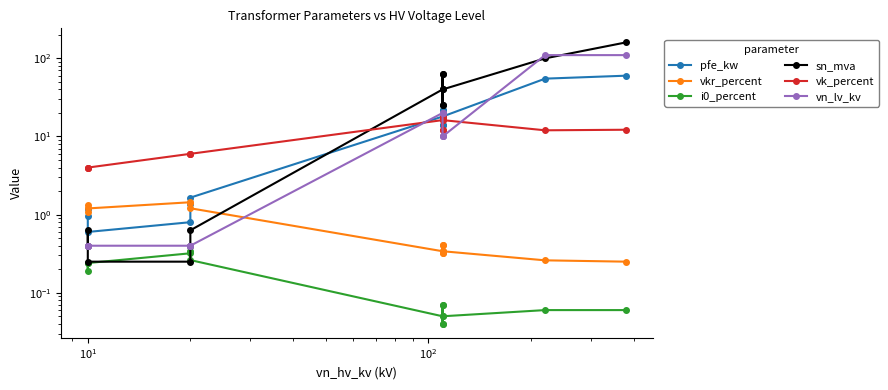

Is the value of i0_percent at $\mathdefault{10^{1}}$ greater than the value of vn_lv_kv at 13?

No